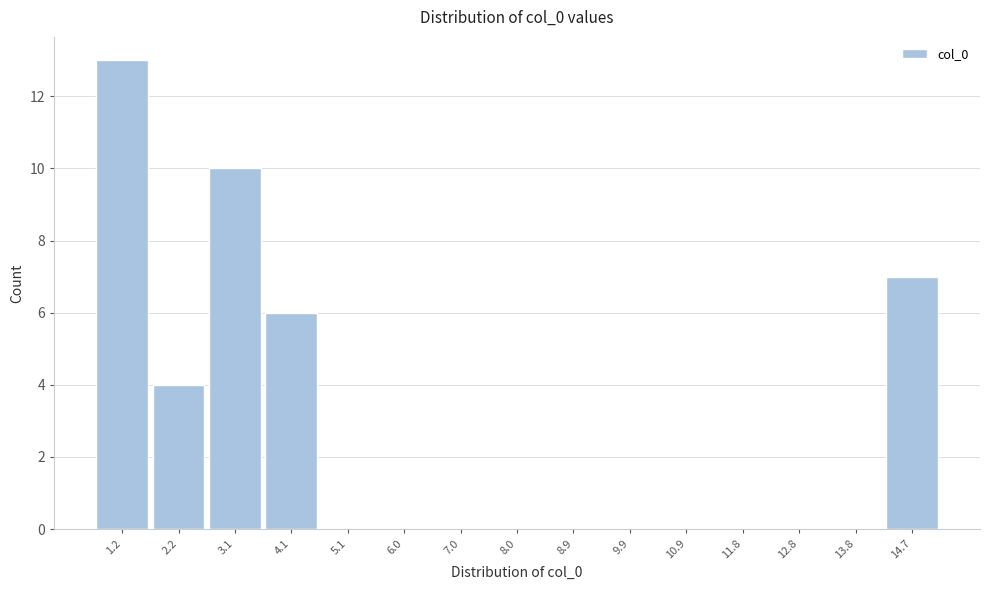

Reading left to right, transcribe all the data shown in this chart.

1.2=13	2.2=4	3.1=10	4.1=6	5.1=0	6.0=0	7.0=0	8.0=0	8.9=0	9.9=0	10.9=0	11.8=0	12.8=0	13.8=0	14.7=7